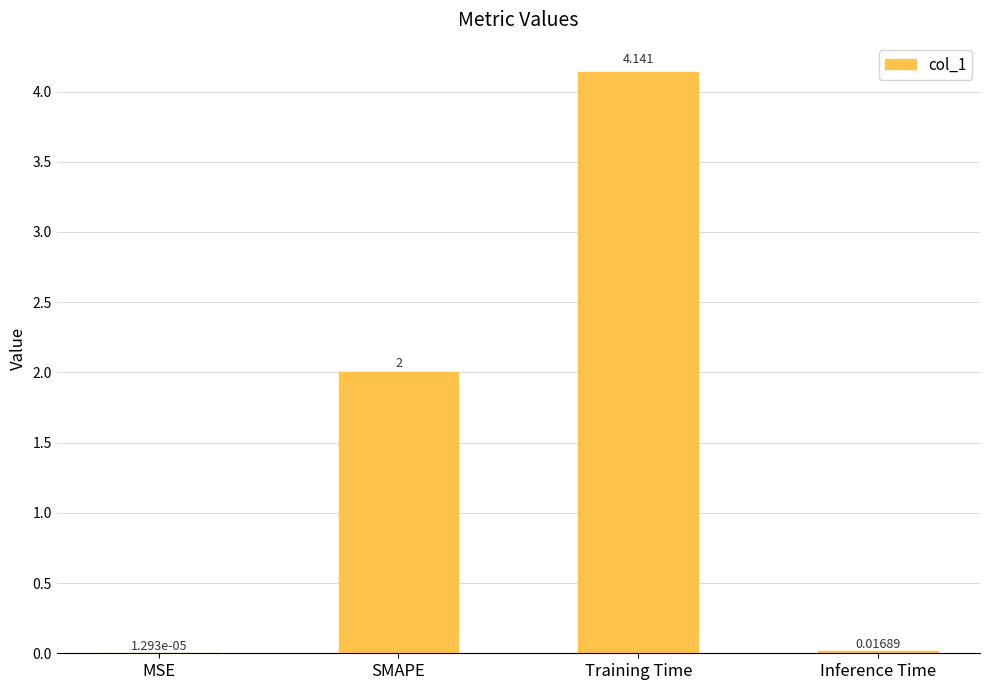

How many distinct data groups are displayed?

1